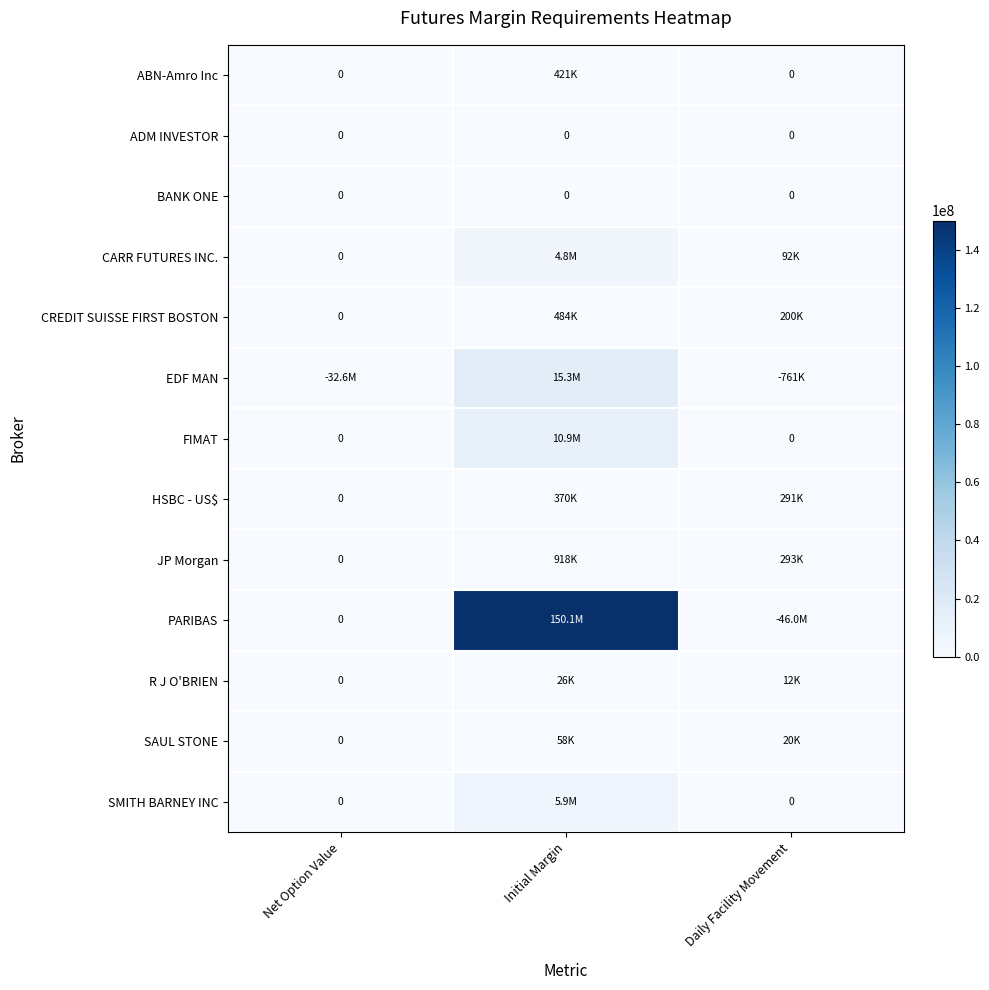

At which label is BANK ONE closest to 0?

Net Option Value